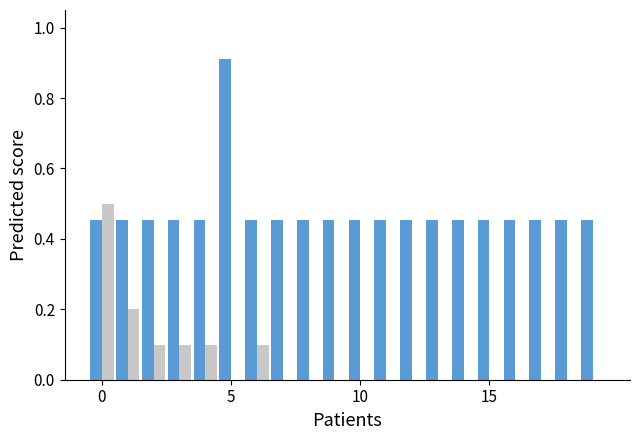

What is the greatest value displayed?

0.9